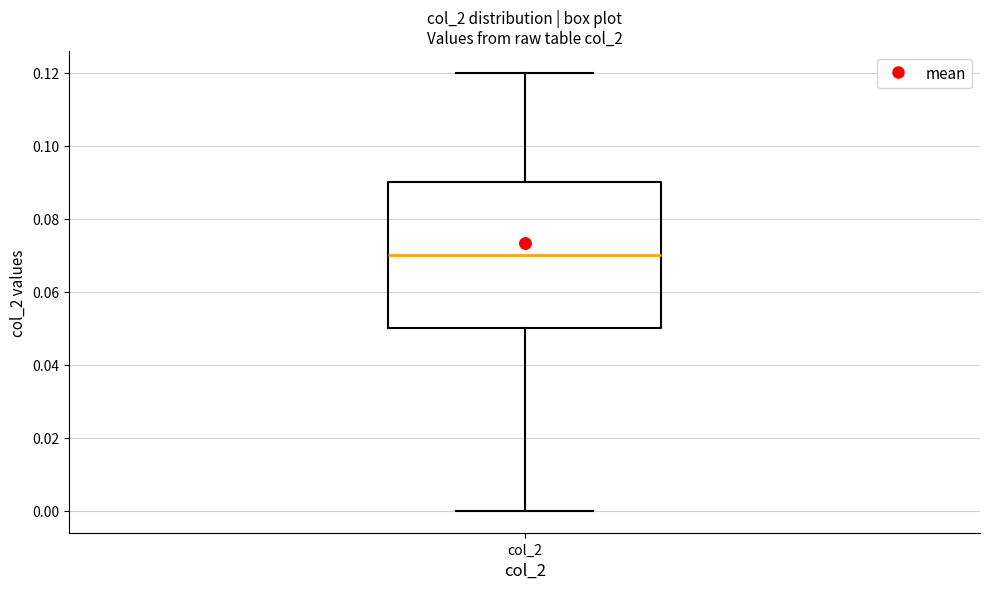

Where does the lower whisker of the box for col_2 end on the y-axis? The values are not printed on the chart, so give them approximately, as read against the axis.

0.00